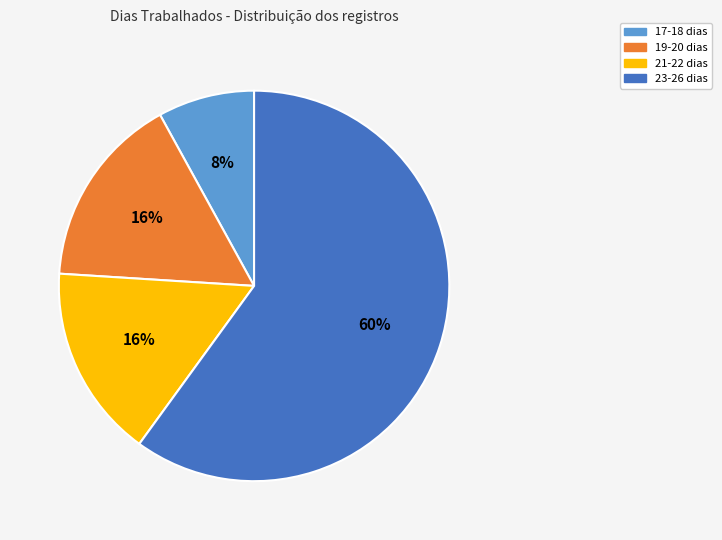

To the nearest percent, what is the average slice percentage?

25%